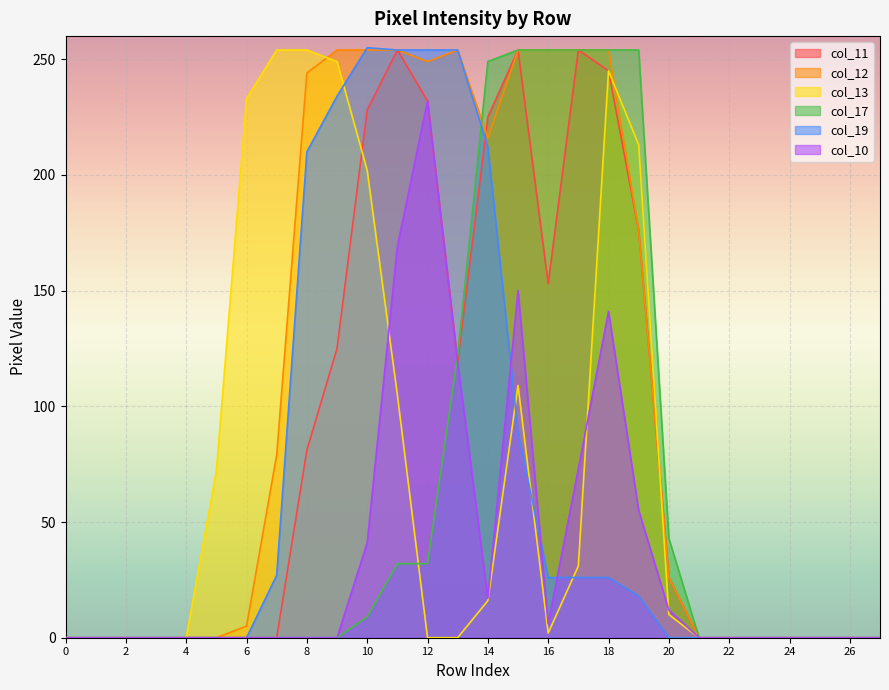

True or false: col_10 and col_12 intersect in this chart.

False